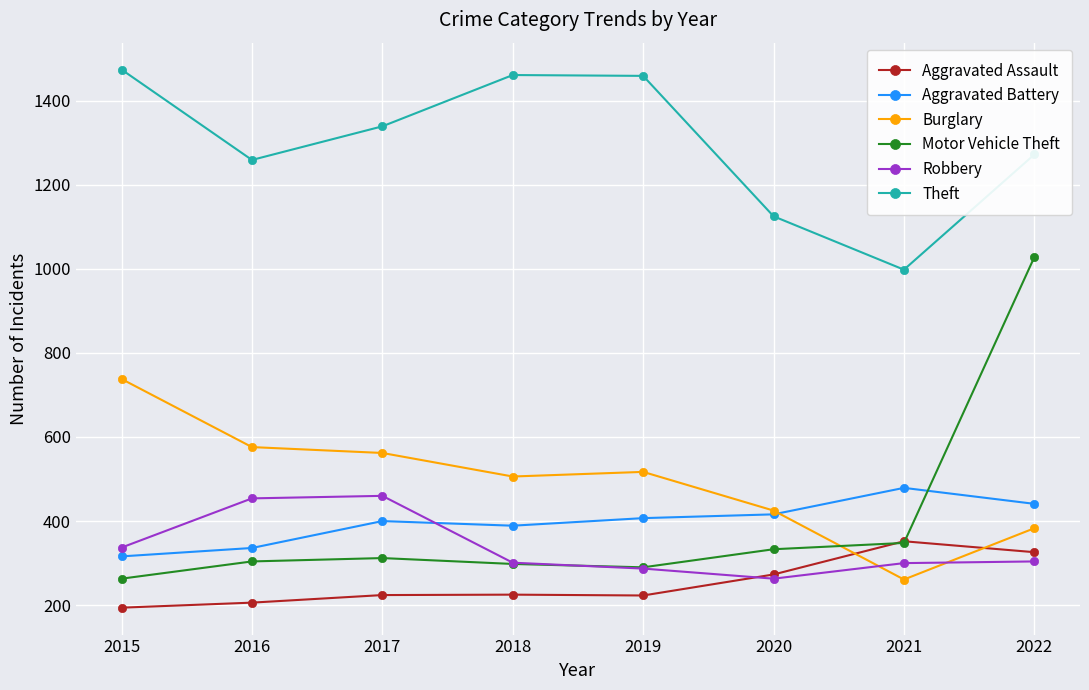

What is the value of the Theft point at the 7th from the left?

998